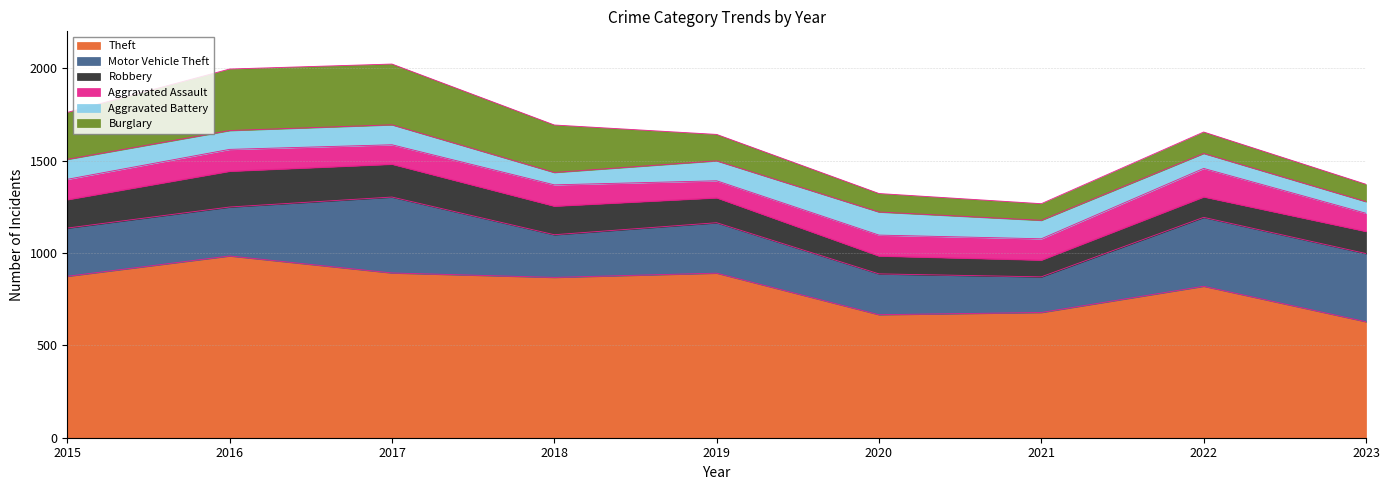

At how many categories does at least one series exceed 527?

9